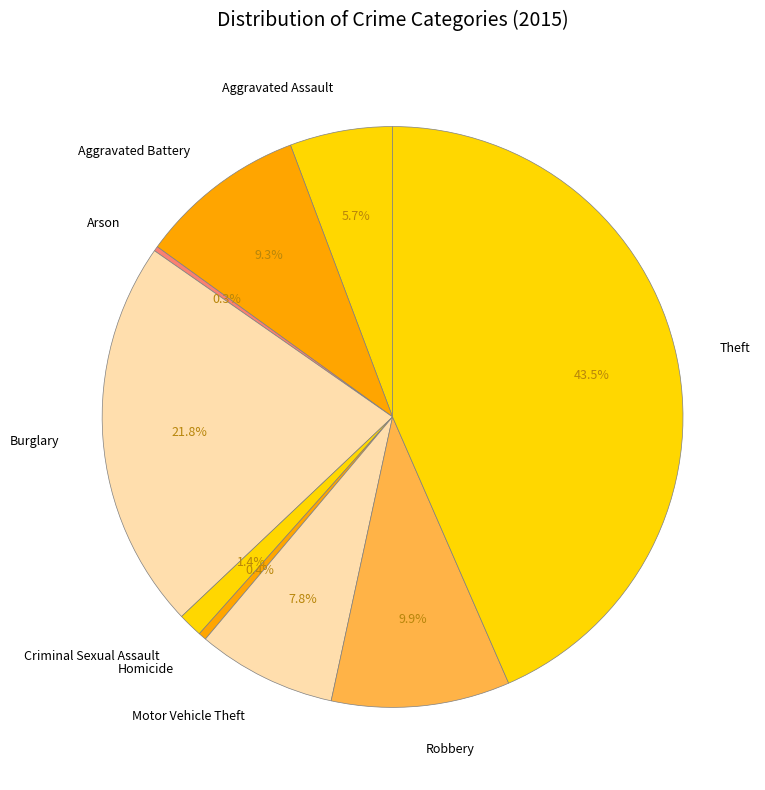

Which category has the biggest portion of the pie?

Theft